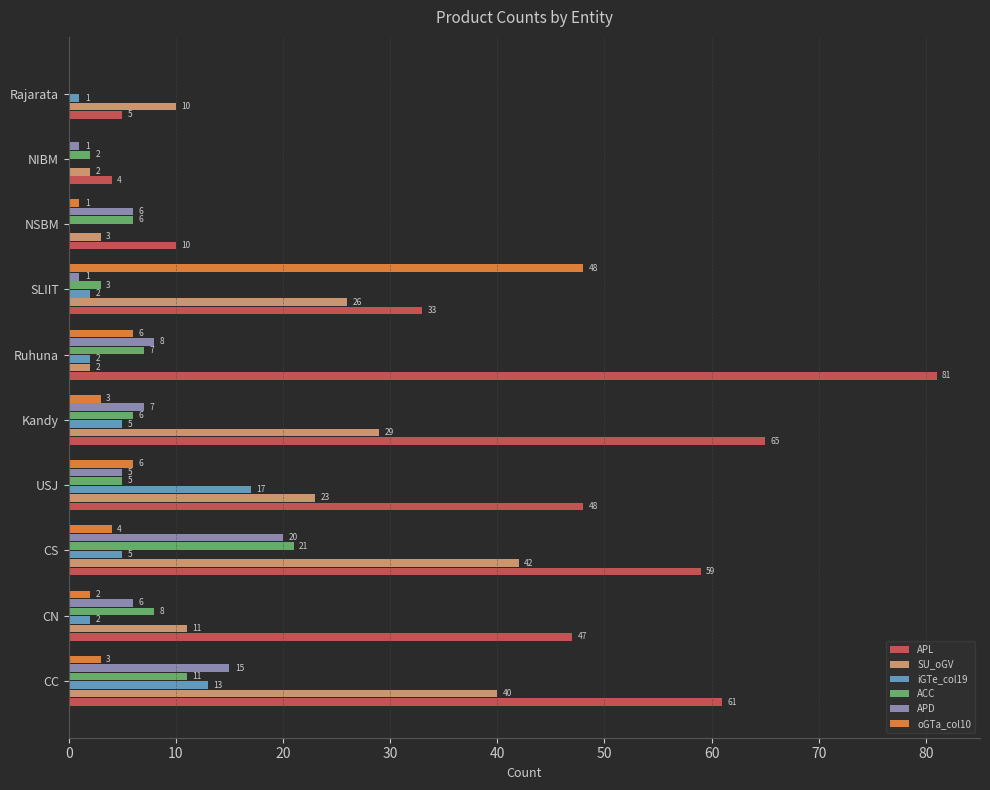

Is the value of ACC at CS greater than the value of SU_oGV at CS?

No